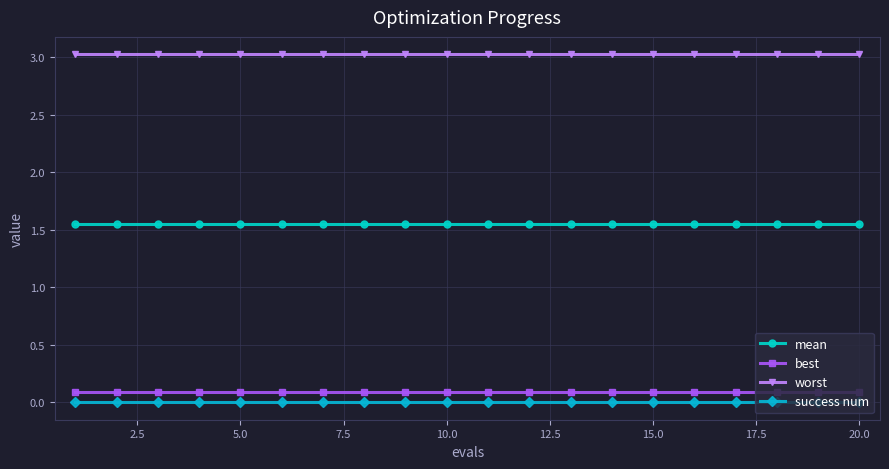

What is the average value of the worst series?

3.0